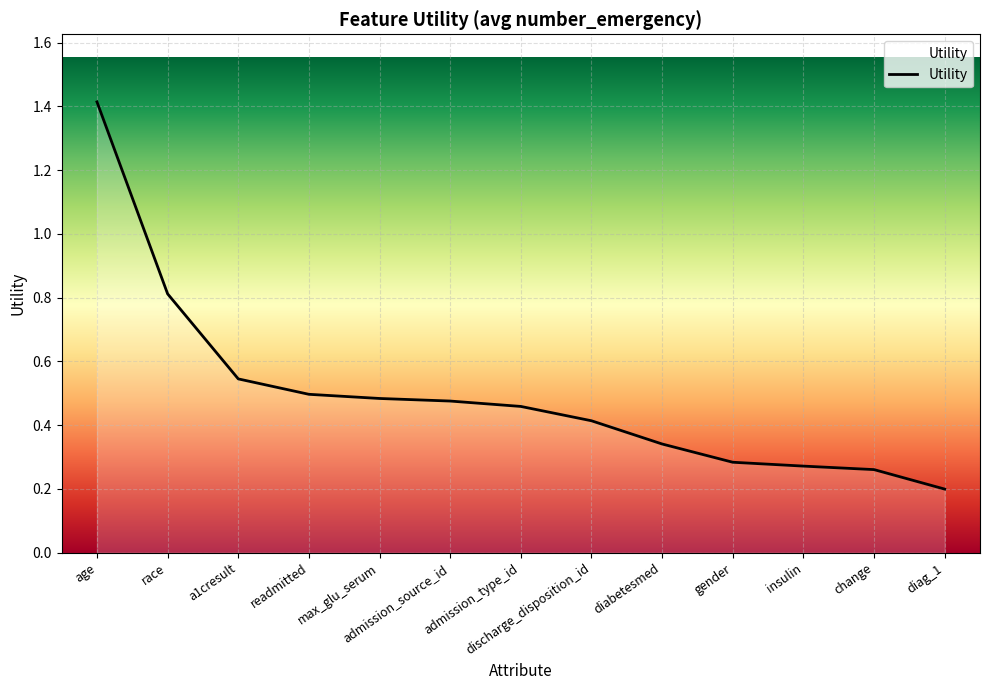

What is the change in value from readmitted to discharge_disposition_id?

-0.1